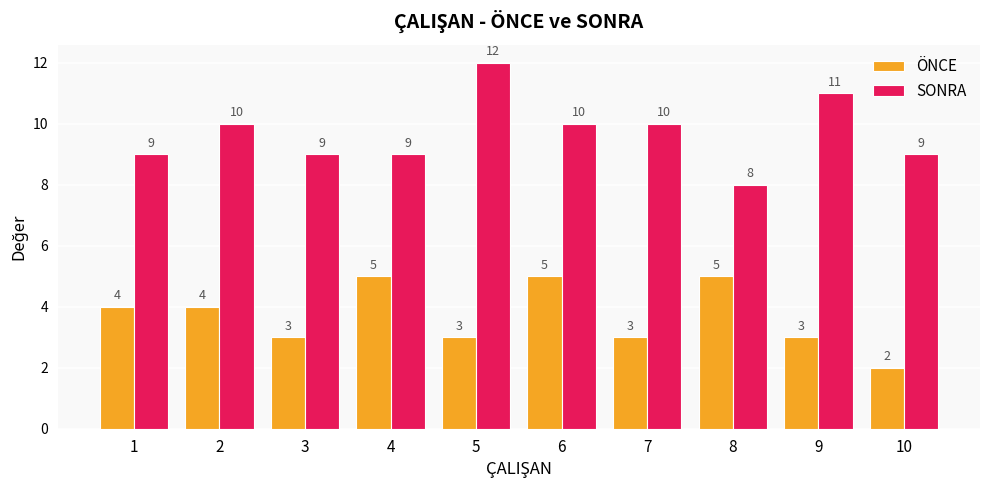

What is the average value of the SONRA series?

10